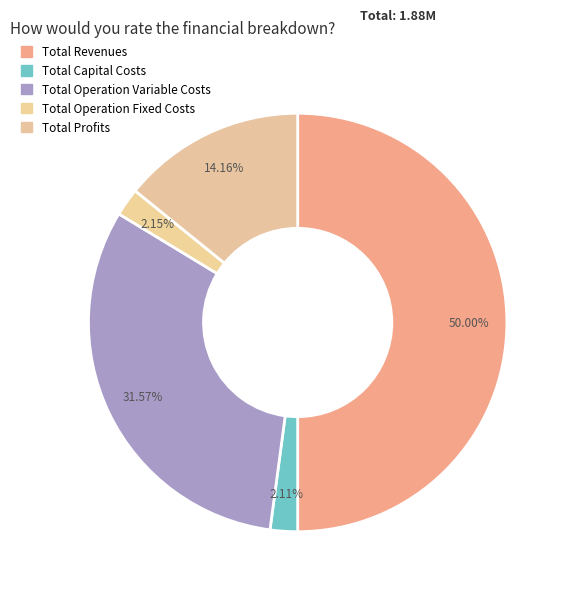

Which category has the biggest portion of the pie?

Total Revenues